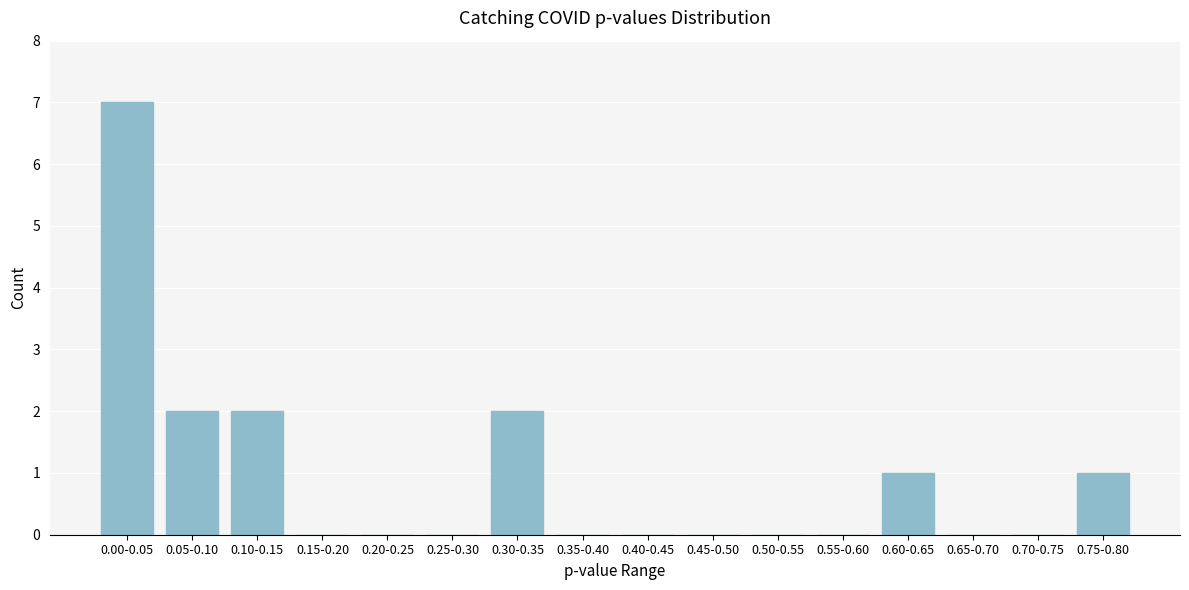

Reading left to right, extract all data points from this chart.

0.00-0.05=7	0.05-0.10=2	0.10-0.15=2	0.15-0.20=0	0.20-0.25=0	0.25-0.30=0	0.30-0.35=2	0.35-0.40=0	0.40-0.45=0	0.45-0.50=0	0.50-0.55=0	0.55-0.60=0	0.60-0.65=1	0.65-0.70=0	0.70-0.75=0	0.75-0.80=1